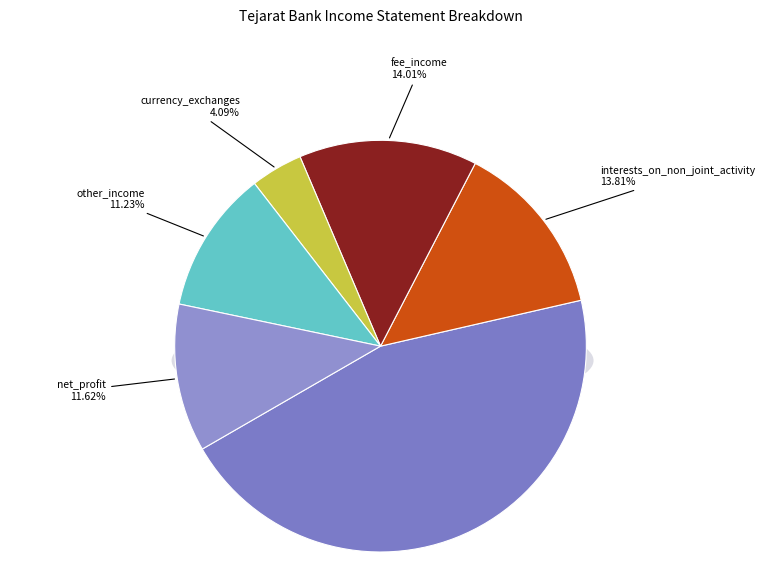

To the nearest percent, what is the combined percentage of bank_share_of_joint_incomes and fee_income?

59%